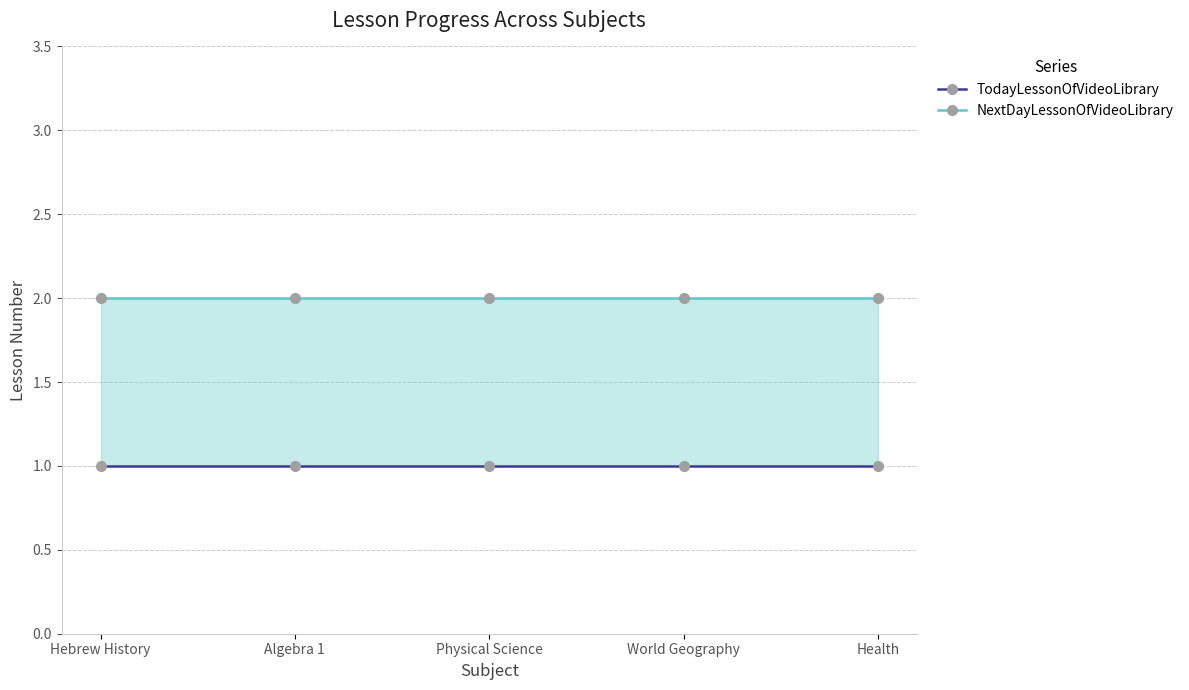

Between Physical Science and Health, which series saw the biggest shift?

TodayLessonOfVideoLibrary